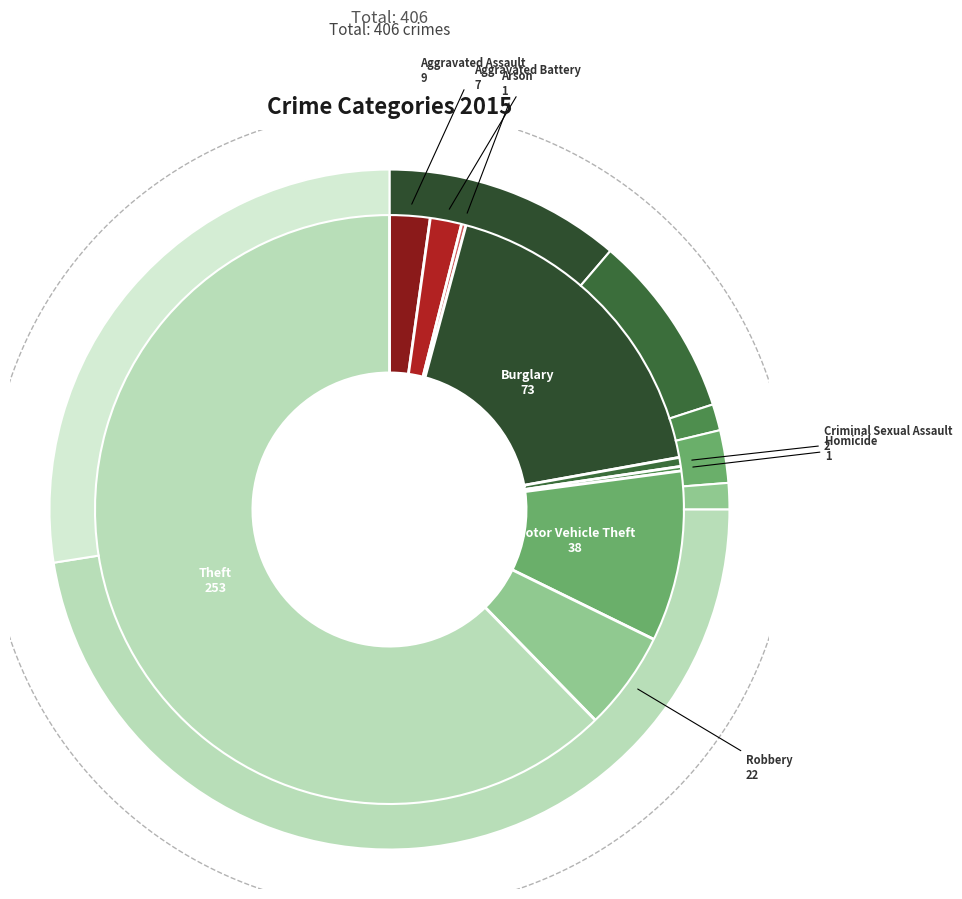

What is the majority slice?

Theft